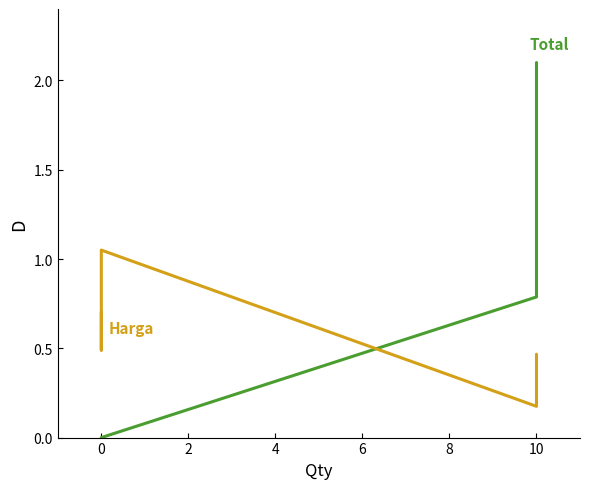

Does the chart have visible grid lines?

No